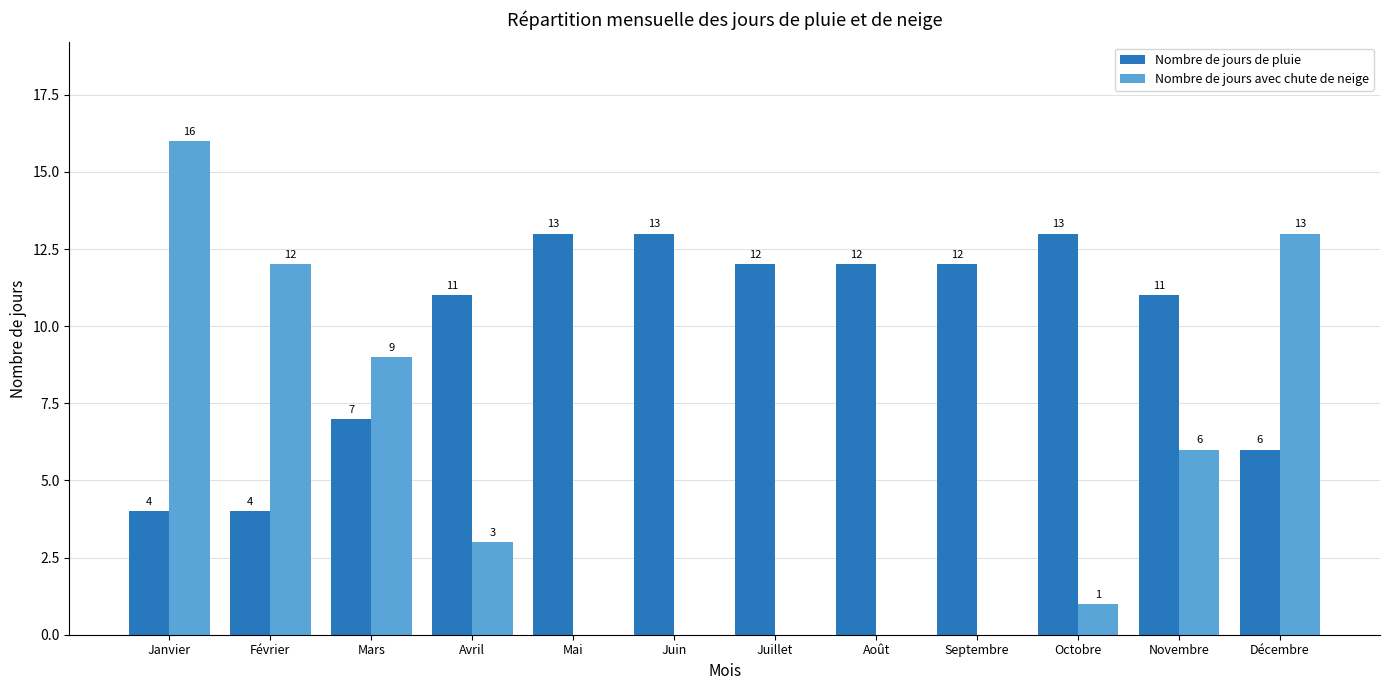

Which series changed the most between Janvier and Août?

Nombre de jours avec chute de neige